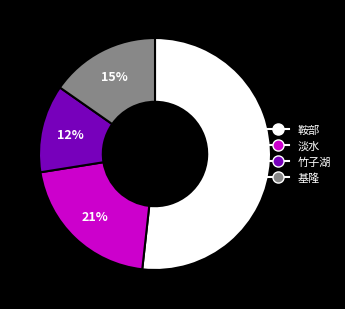

To the nearest percent, what portion does 淡水 represent?

21%